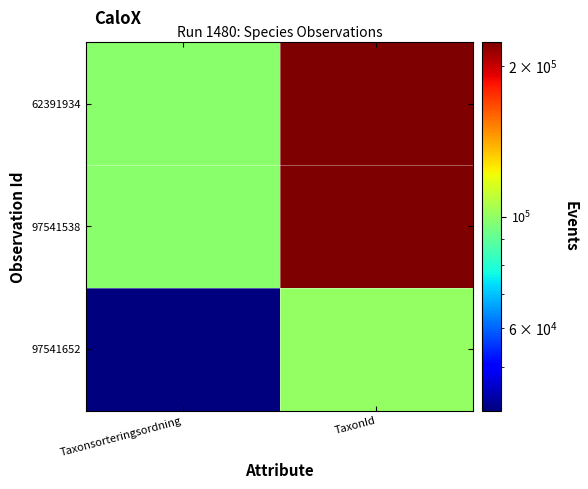

Reading right to left, what are all the values shown in this chart?

62391934: TaxonId=222771	Taxonsorteringsordning=98431
97541538: TaxonId=222771	Taxonsorteringsordning=98431
97541652: TaxonId=100453	Taxonsorteringsordning=40972